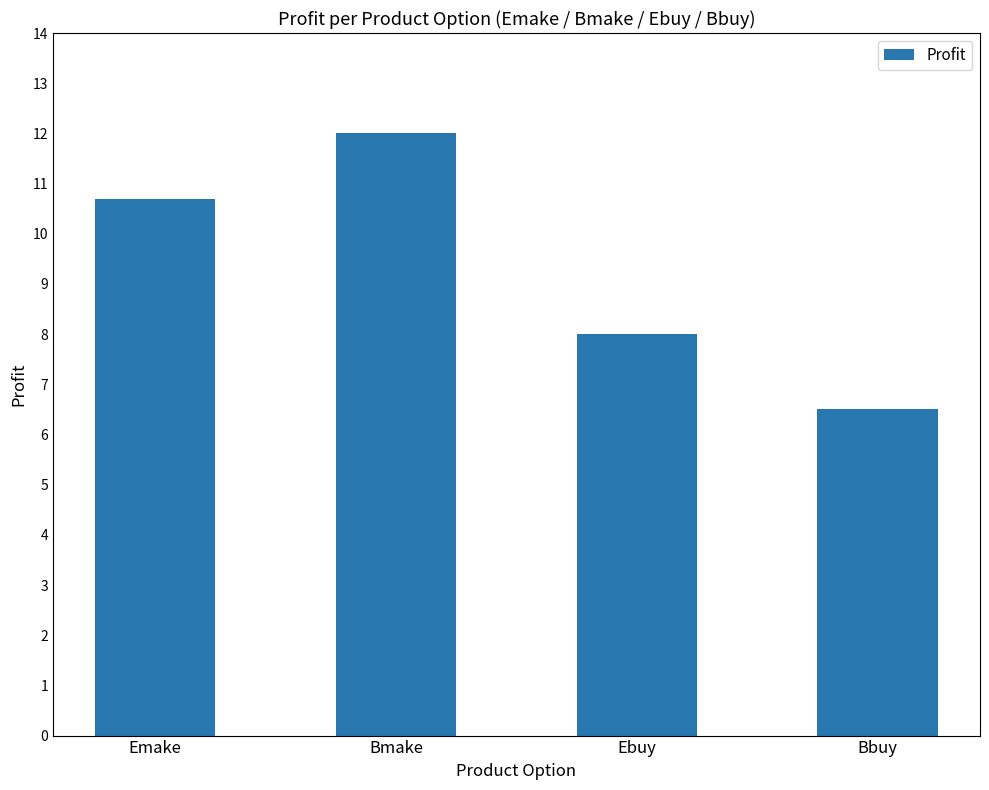

Reading left to right, extract all data points from this chart.

10.7	12.0	8.0	6.5